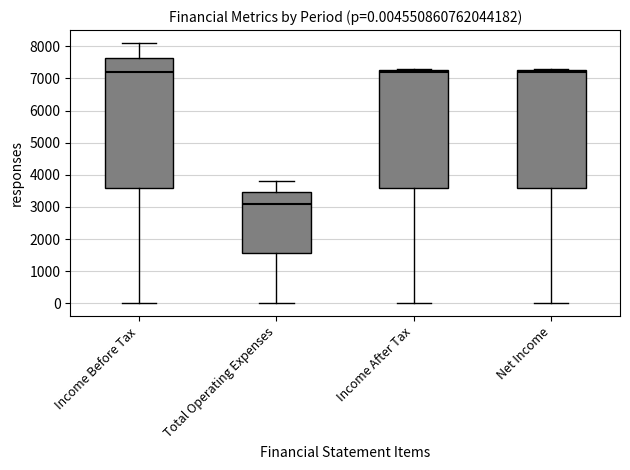

Which box is the tallest, from its lower edge to its upper edge?

Income Before Tax